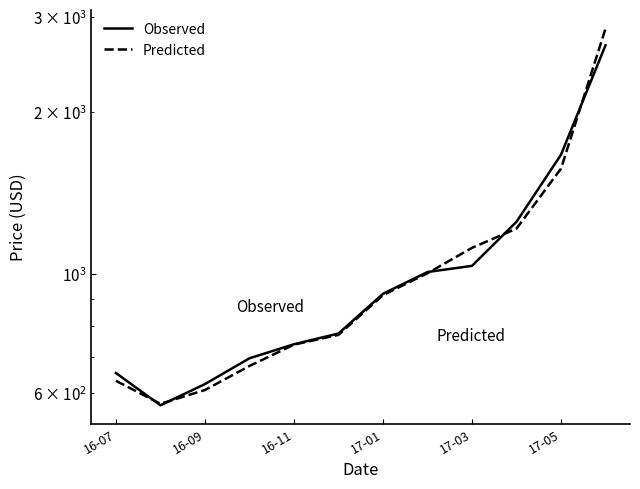

Rank the series at 16-09 from lowest to highest value.

Predicted, Observed